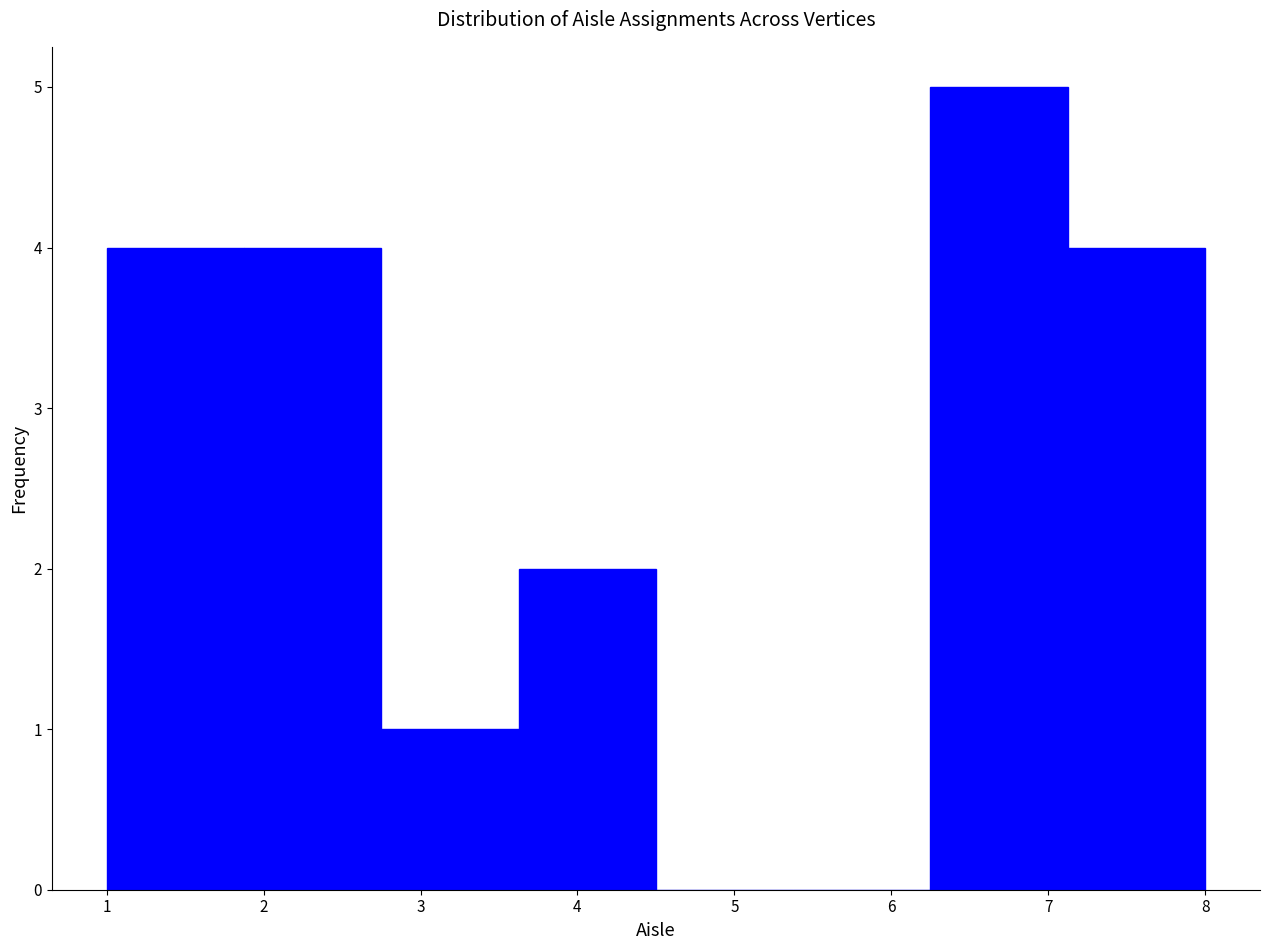

What is the height of the bar covering 2.8 to 3.6 on the x-axis? Neither the bar edges nor the heights are printed on the chart, so give them approximately, as read against the axes.

1